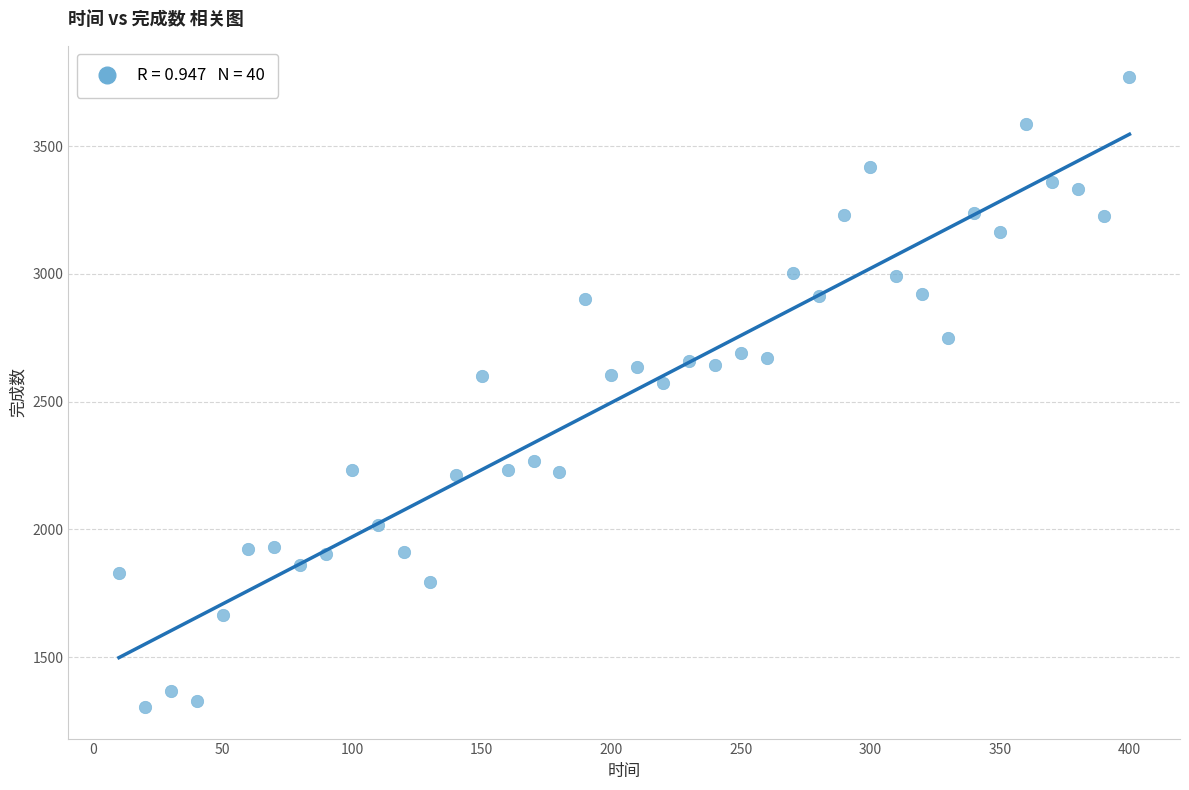

What is the range of X values (max minus min)?

390